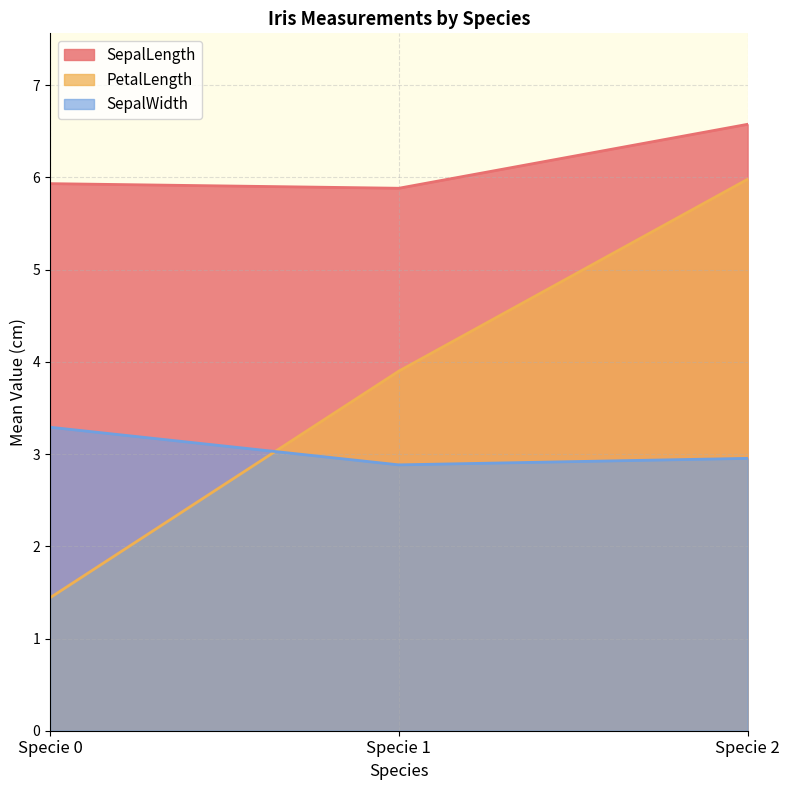

Reading left to right, extract all data points from this chart.

SepalLength: Specie 0=5.9	Specie 1=5.9	Specie 2=6.6
PetalLength: Specie 0=1.4	Specie 1=3.9	Specie 2=6.0
SepalWidth: Specie 0=3.3	Specie 1=2.9	Specie 2=3.0